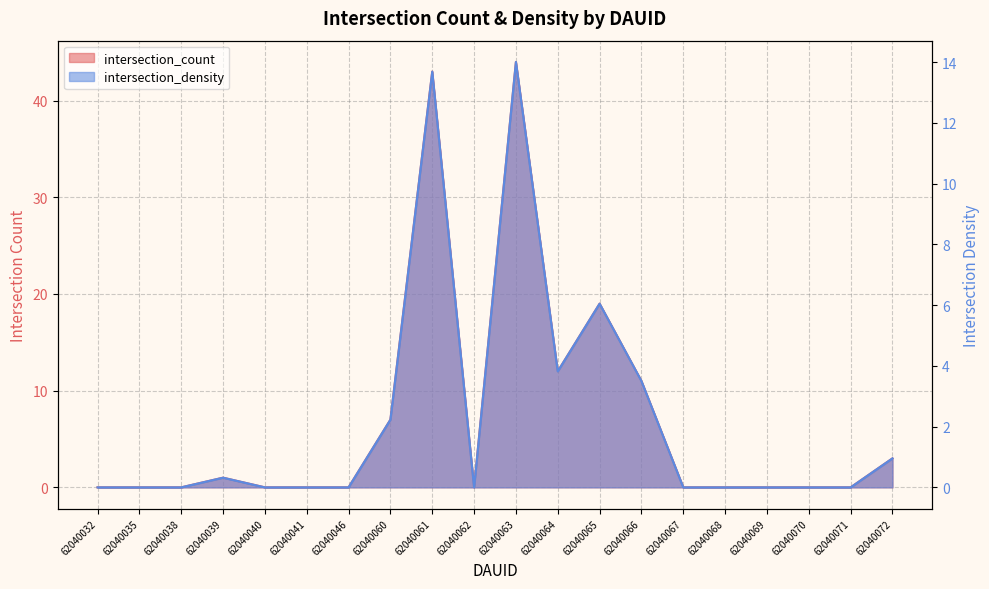

True or false: intersection_count and intersection_density intersect in this chart.

False